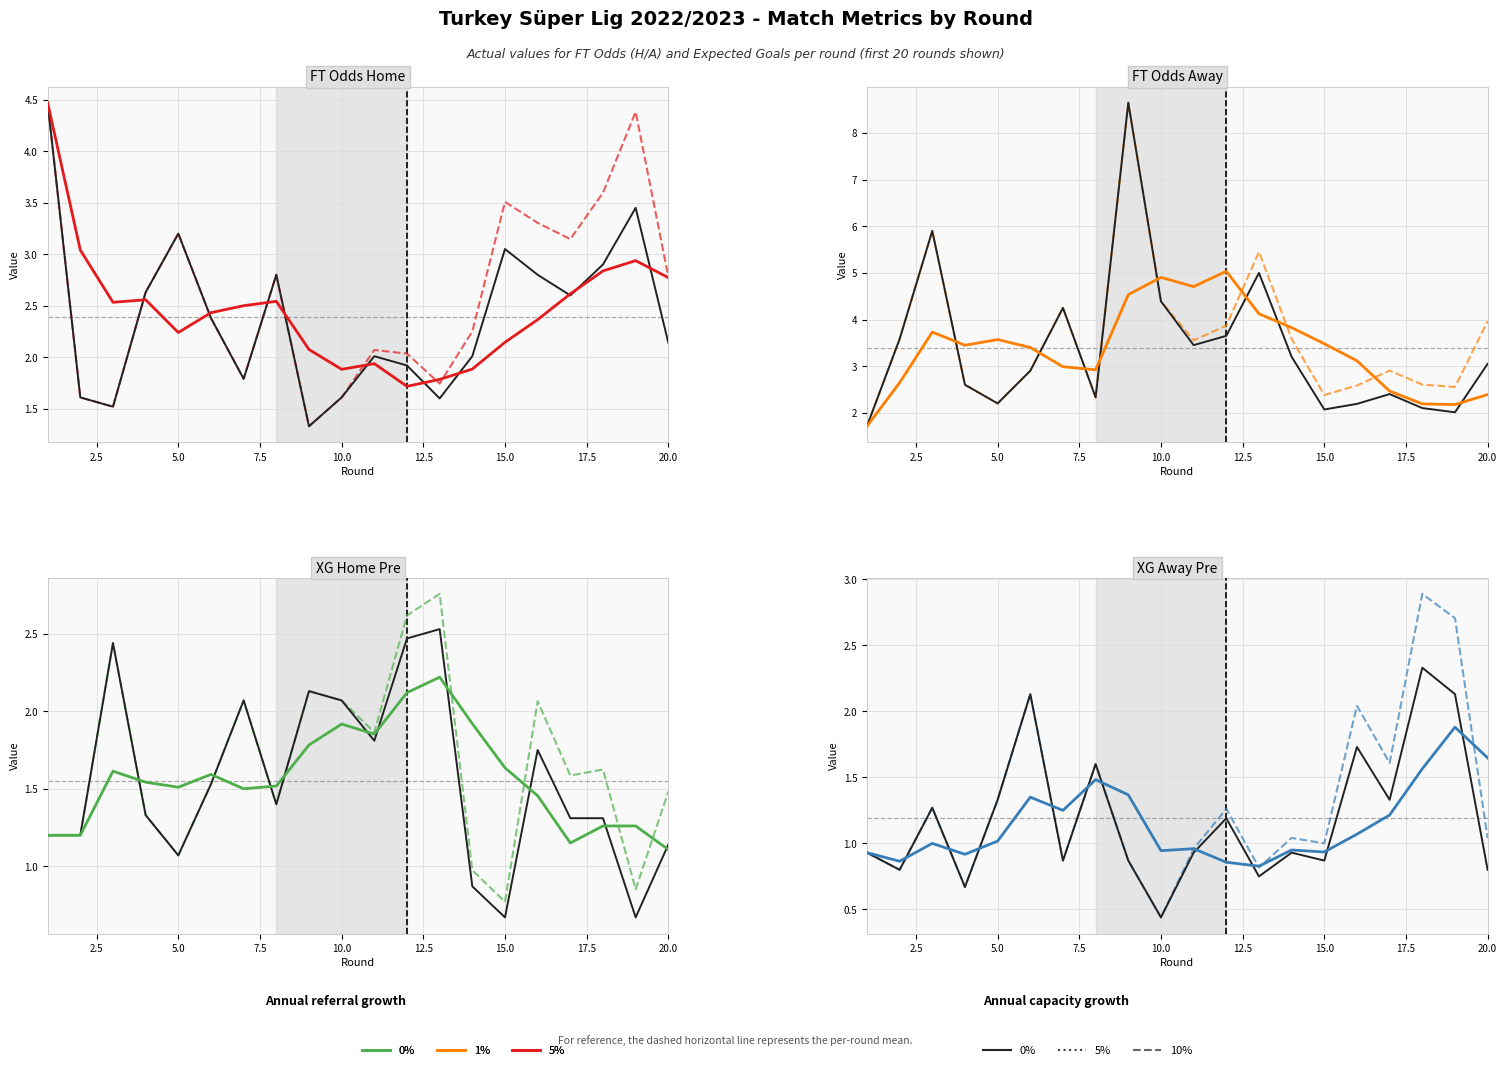

True or false: 1% growth has more than 2 points higher than both neighbors.

True